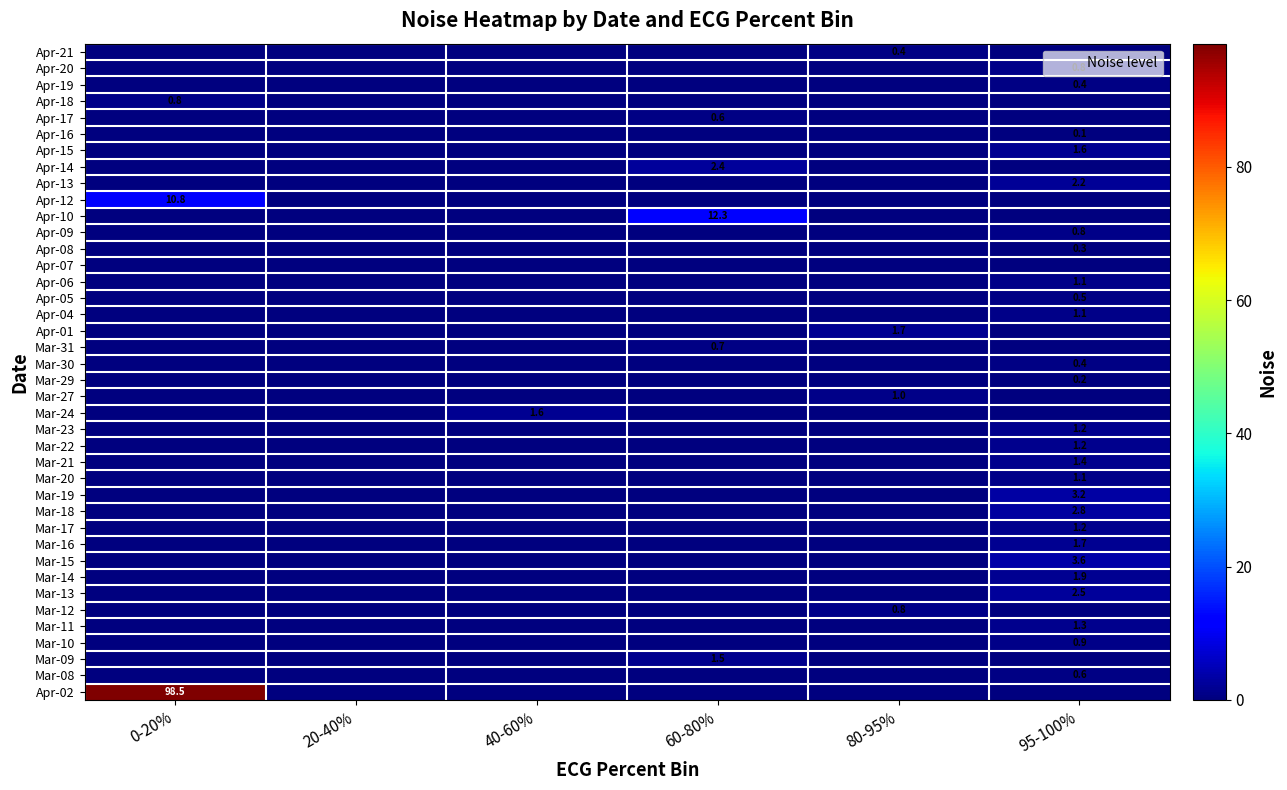

True or false: Mar-18 has a value of 2.8 at 95-100%.

True